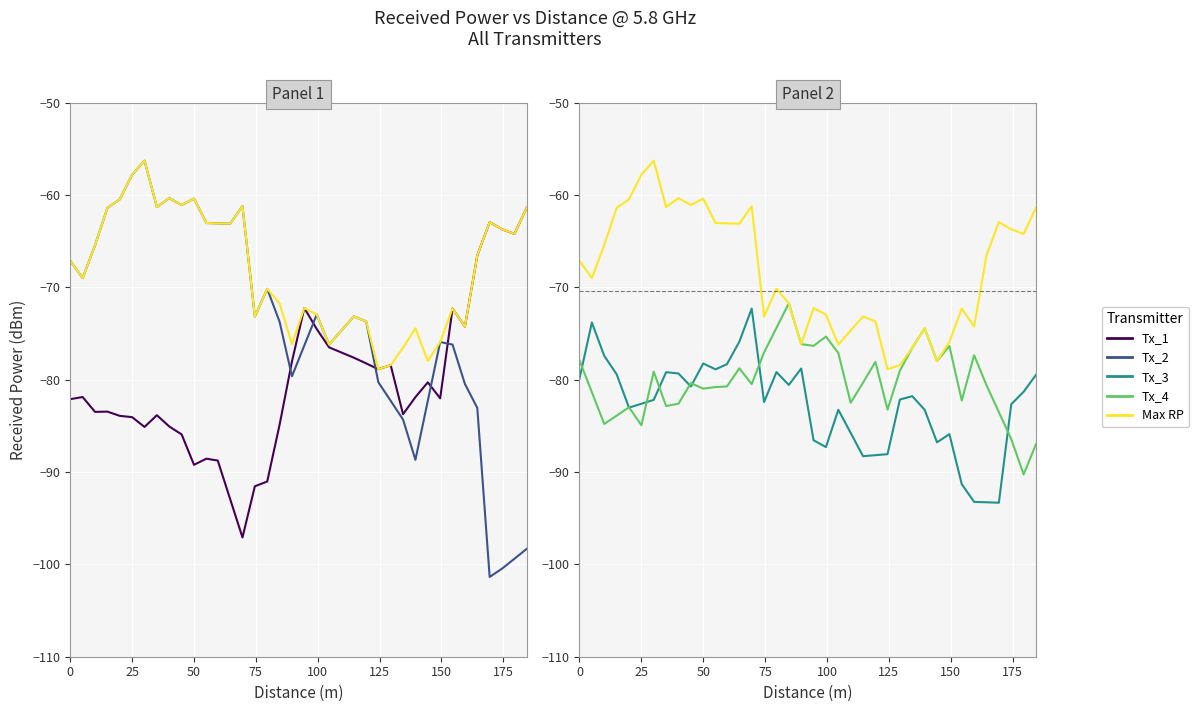

Between 25 and 10, which is larger?

25